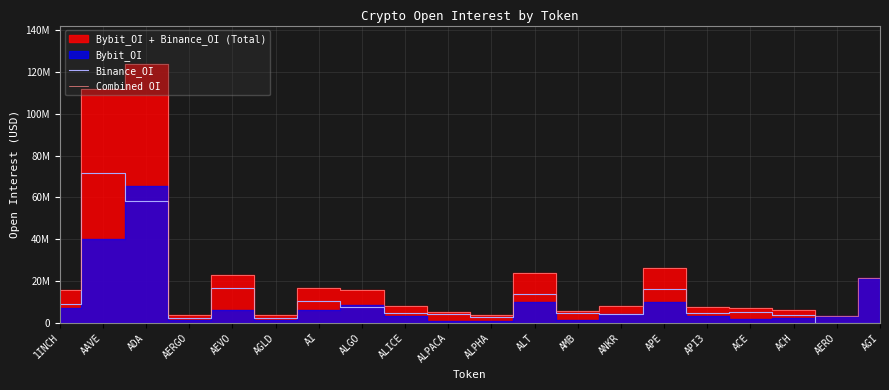

True or false: Combined OI has more than 2 interior local peaks.

True